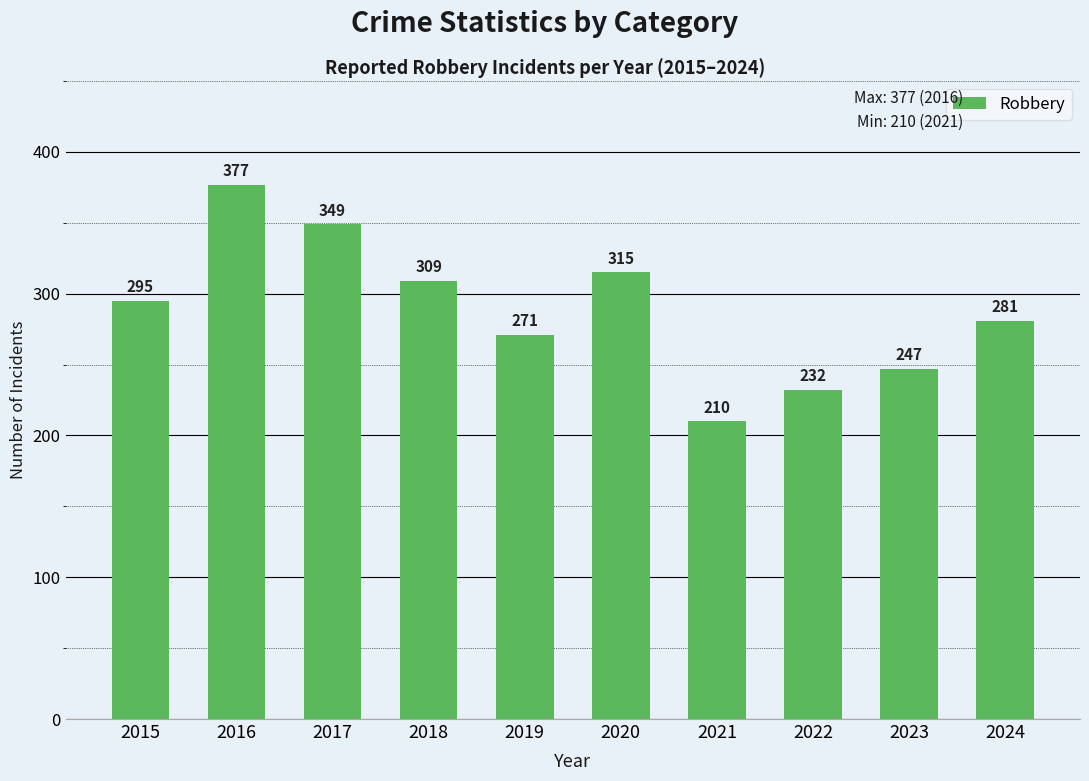

Approximately how many times larger is the value at 2019 compared to 2020?

0.9